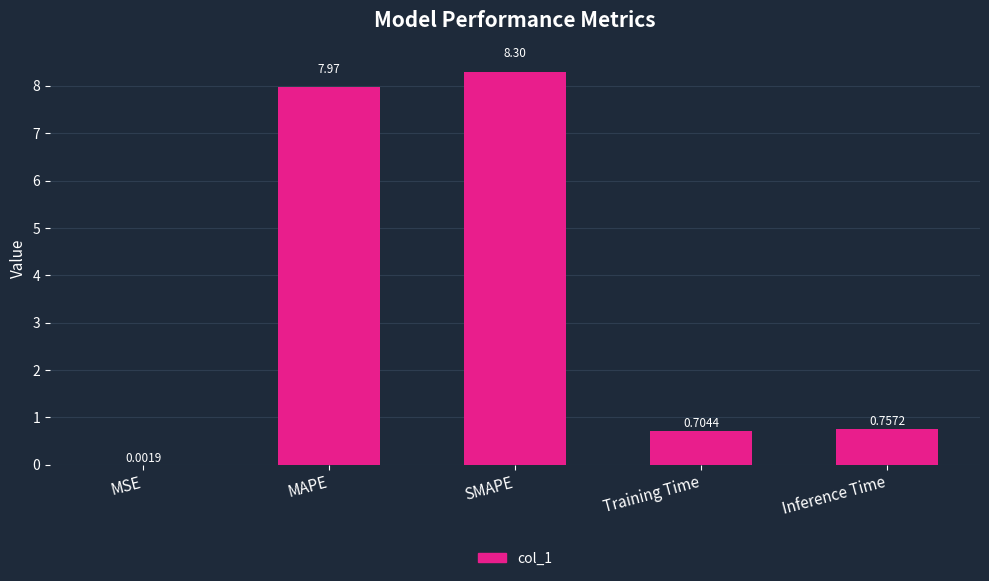

Which has a higher value, Training Time or Inference Time?

Inference Time